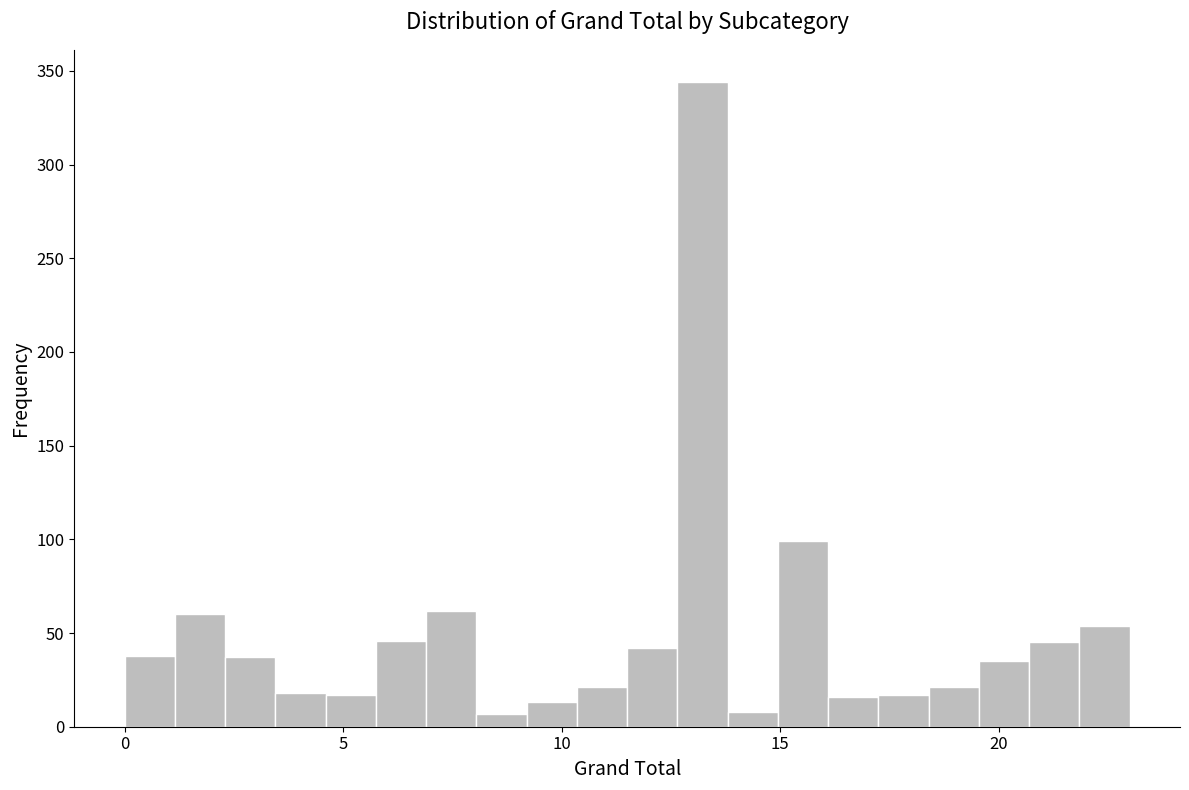

Around what value on the x-axis is the tallest bar? Give the approximate position of its centre, as read against the axis.

13.0